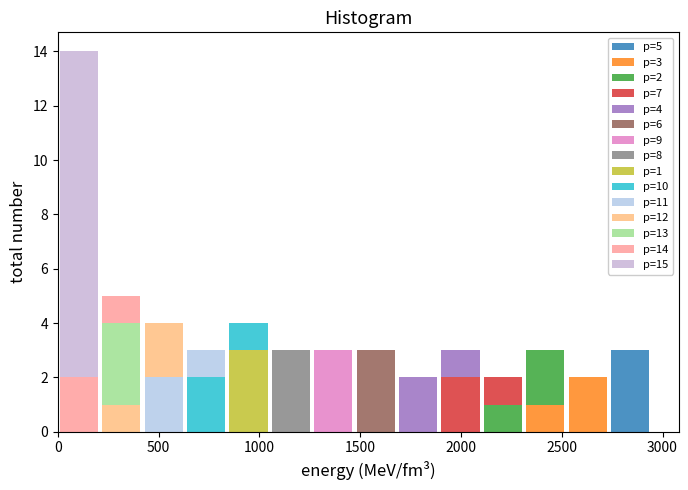

Which range on the x-axis has the tallest stacked bar (by total height)?

0 to 200